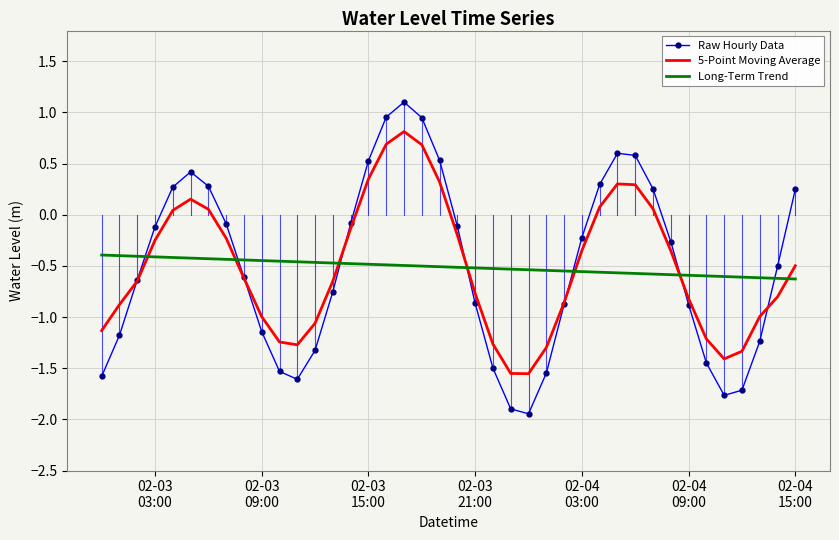

What are all the series names shown in the legend?

Raw Hourly Data, 5-Point Moving Average, Long-Term Trend